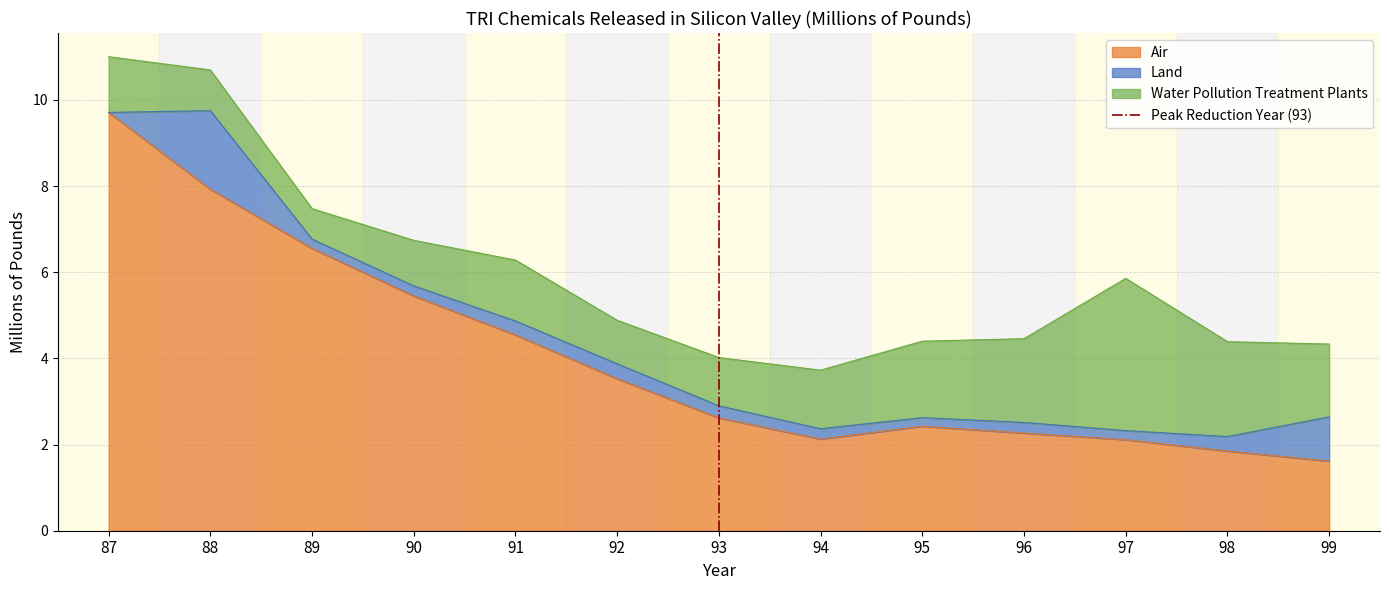

Is it true that Air equals 1.6 at 99?

True